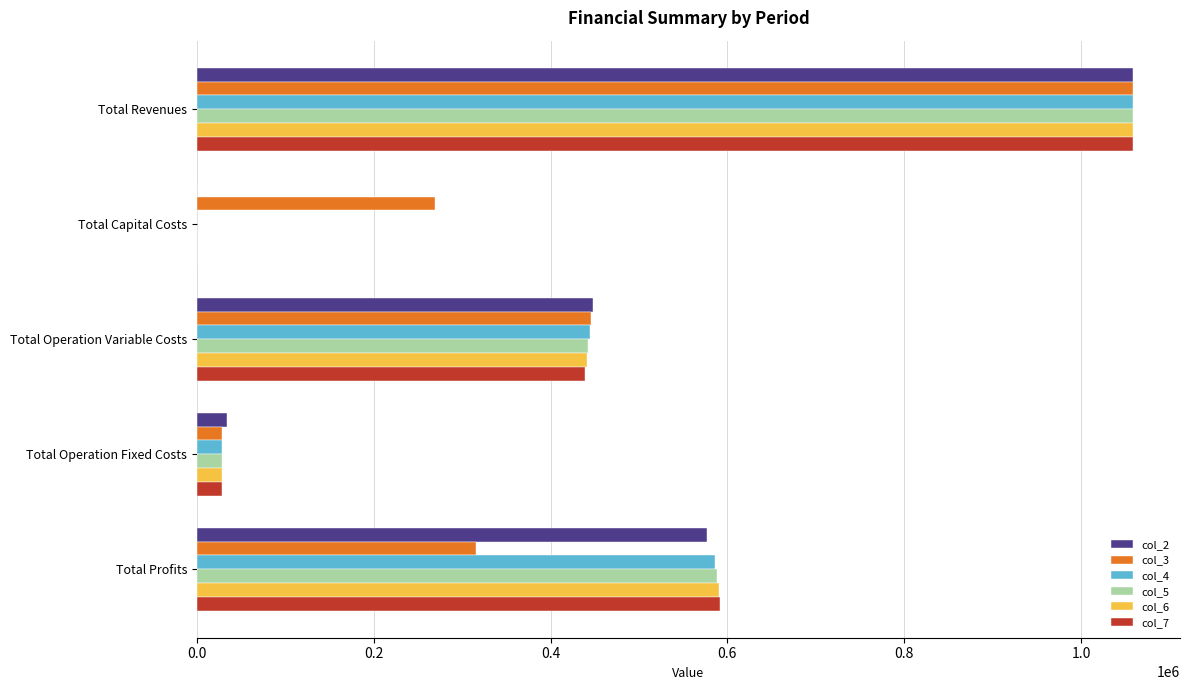

Is it true that col_3 equals 446080.2 at Total Operation Variable Costs?

True